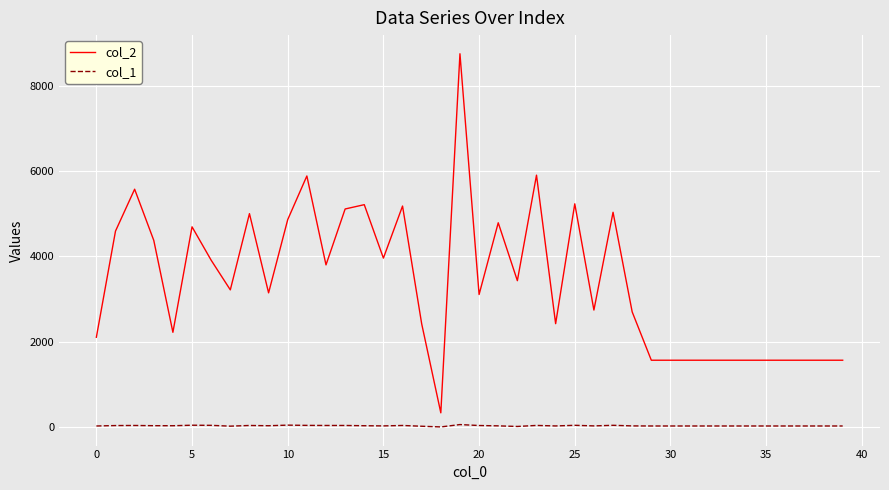

List the series in order of their overall mean, highest first.

col_2, col_1